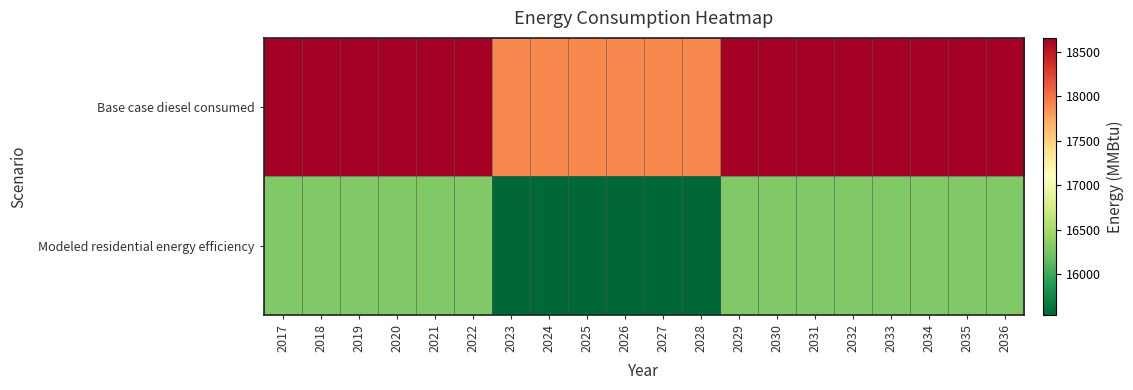

What is the difference between the highest and lowest values at 2032?

2353.3